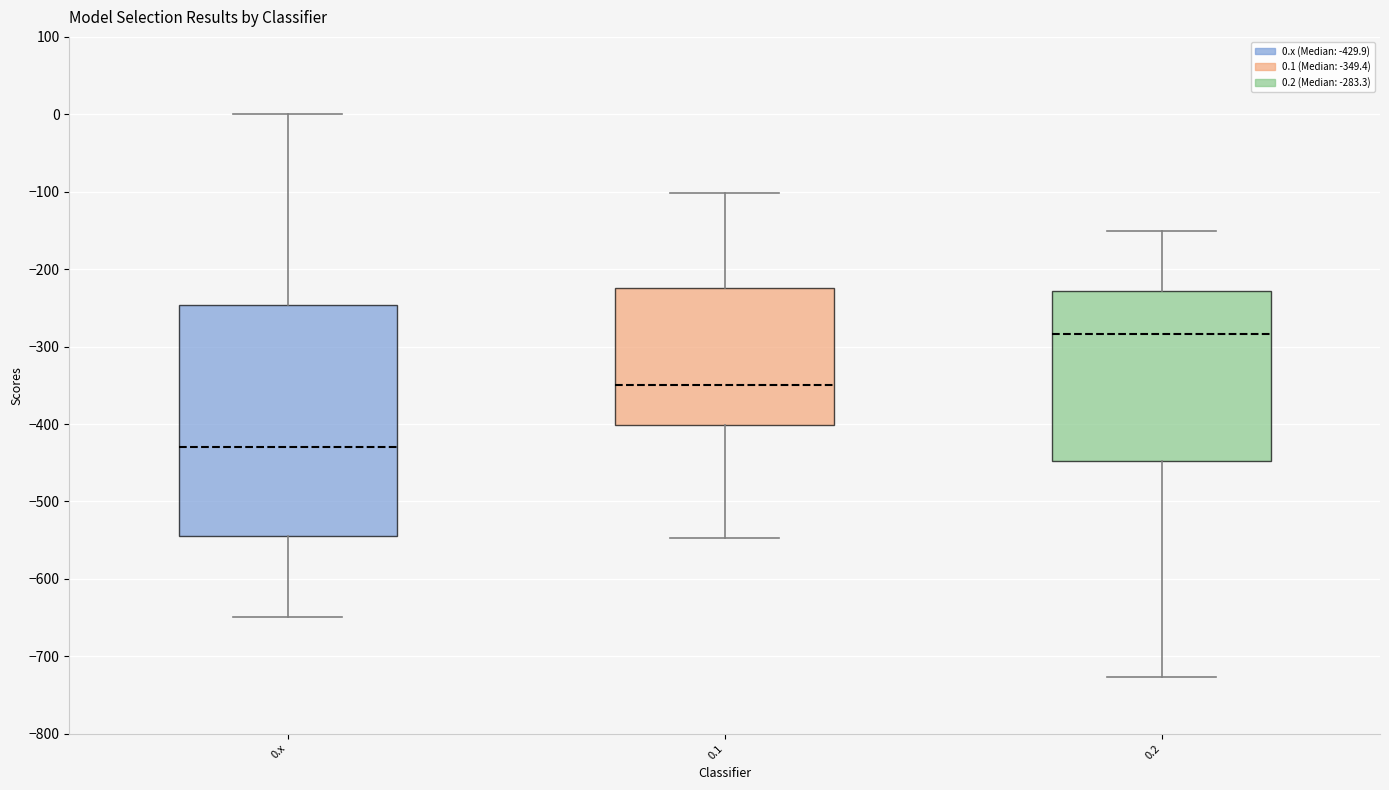

Reading left to right, read every box against the y-axis: the position of its median line, the range the box covers, and the ends of its whiskers. The values are not printed on the chart, so give them approximately, as read against the axis.

0.x: median -430, box -540 to -250, whiskers -650 to 0
0.1: median -350, box -400 to -220, whiskers -550 to -100
0.2: median -280, box -450 to -230, whiskers -730 to -150